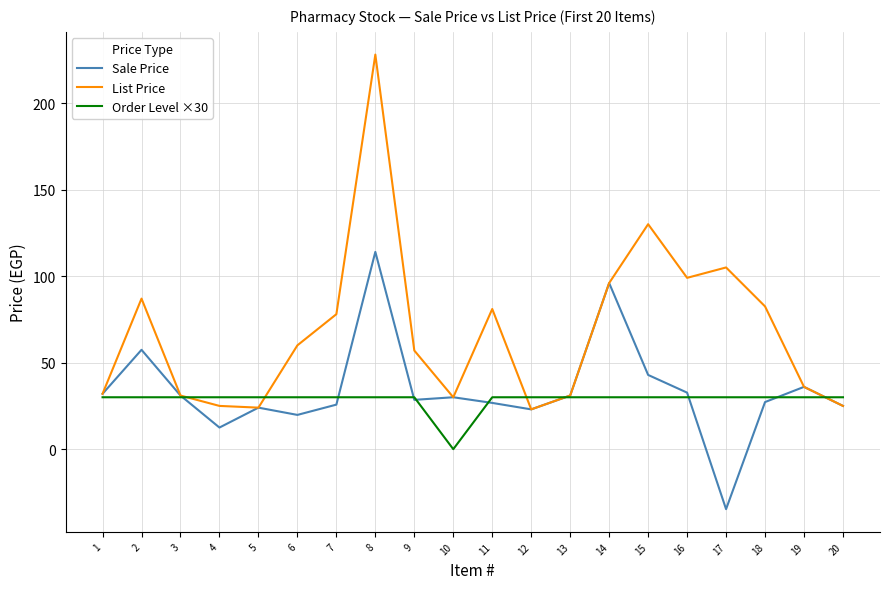

How many lines are shown in the chart?

3